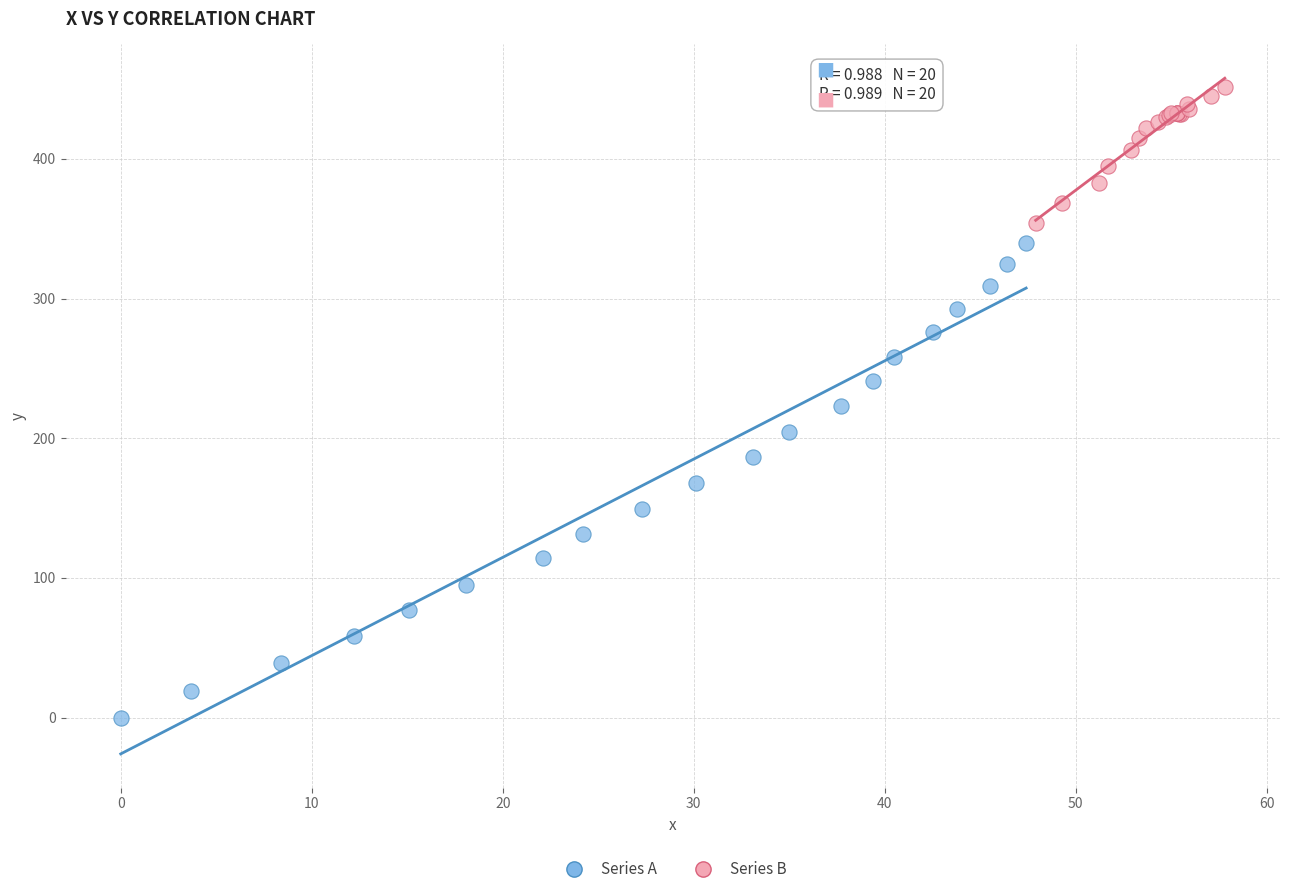

Which series has the widest spread of Y values?

Series A